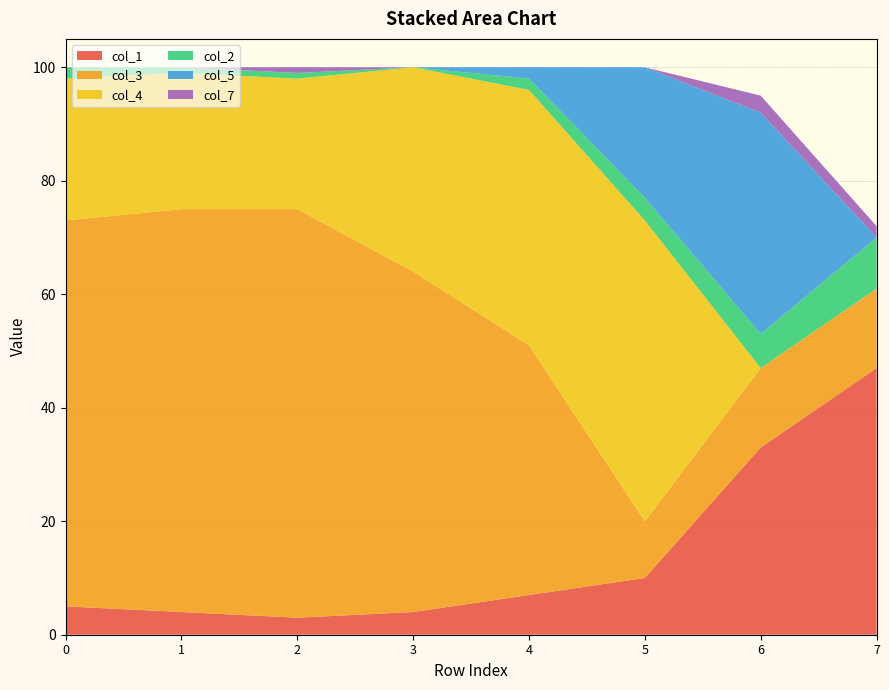

Reading right to left, what are all the values shown in this chart?

col_1: 7=47	6=33	5=10	4=7	3=4	2=3	1=4	0=5
col_3: 7=14	6=14	5=10	4=44	3=60	2=72	1=71	0=68
col_4: 7=0	6=0	5=53	4=45	3=36	2=23	1=24	0=25
col_2: 7=9	6=6	5=4	4=2	3=0	2=1	1=1	0=2
col_5: 7=0	6=39	5=23	4=2	3=0	2=0	1=0	0=0
col_7: 7=2	6=3	5=0	4=0	3=0	2=1	1=0	0=0